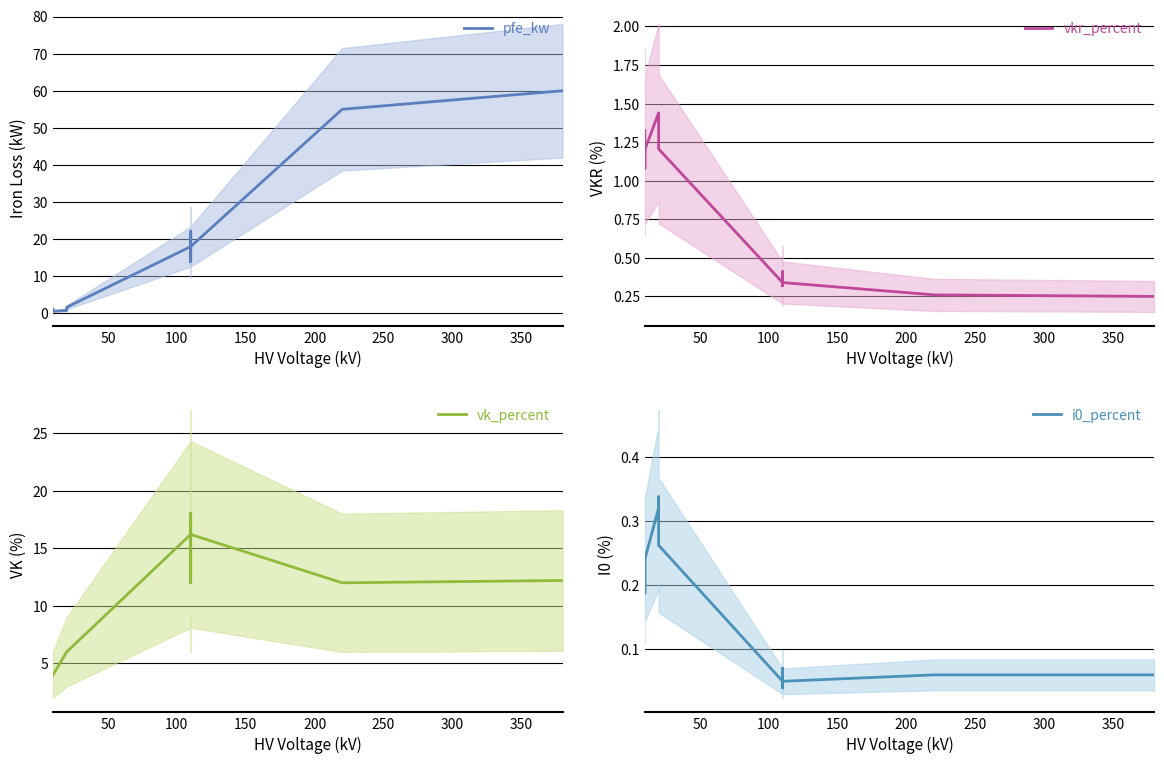

True or false: vkr_percent has more than 2 points higher than both neighbors.

True